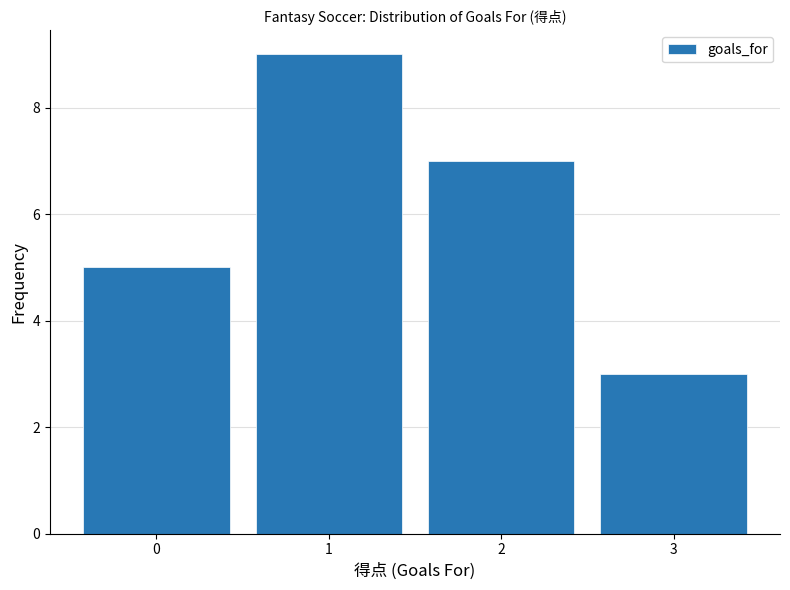

Reading left to right, list all the values displayed in this chart.

0=5	1=9	2=7	3=3